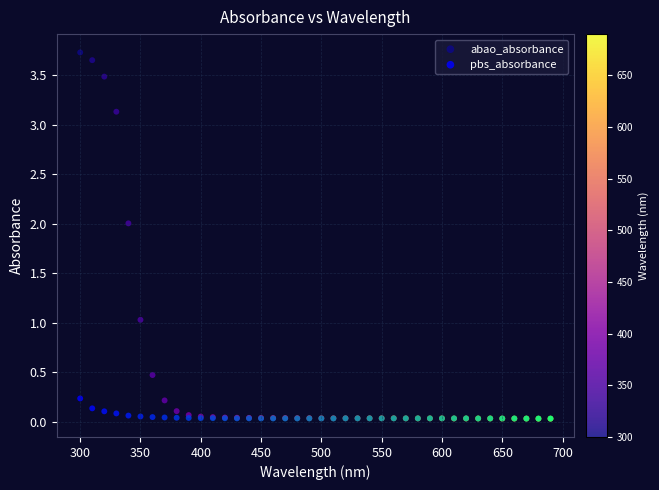

What are all the series names shown in the legend?

abao_absorbance, pbs_absorbance